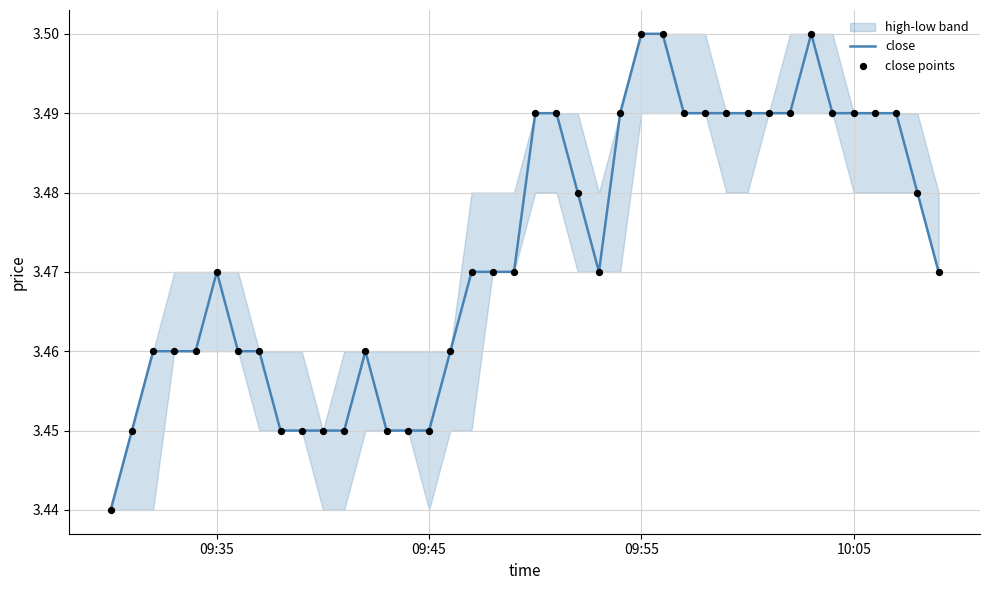

Which series has the largest total across all categories?

close